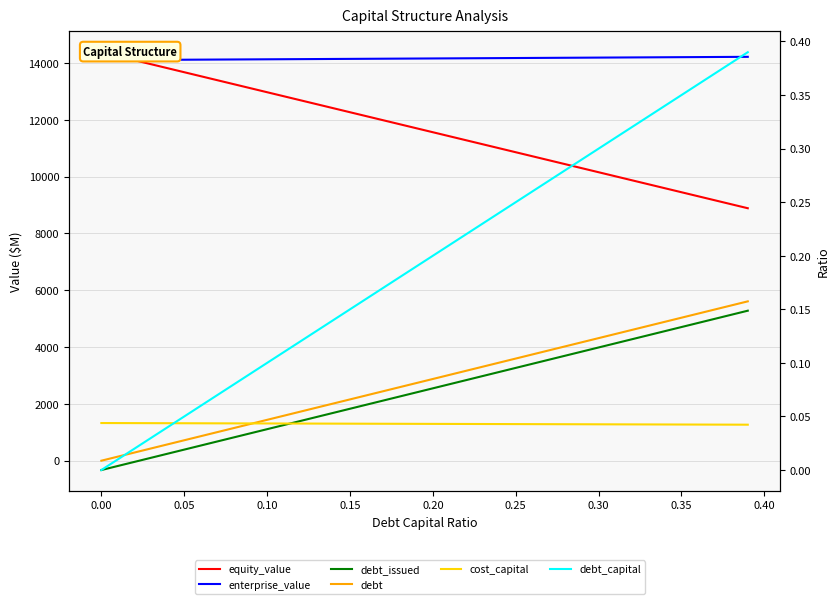

What is the difference between the second highest and second lowest values in the enterprise_value series?

110.8